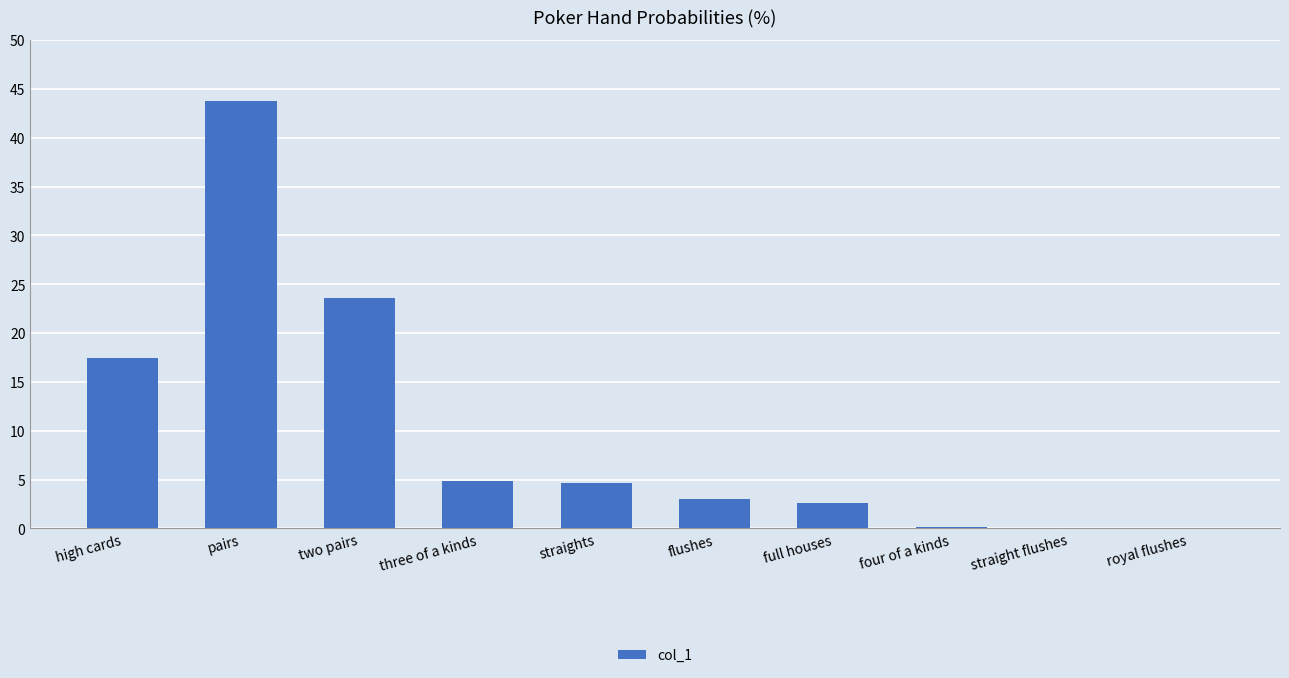

What is the sum of all values?

100.0